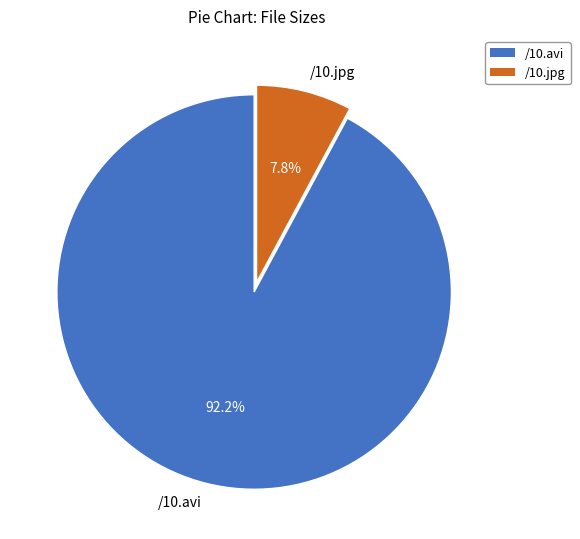

What percentage is the /10.jpg slice, to the nearest percent?

8%